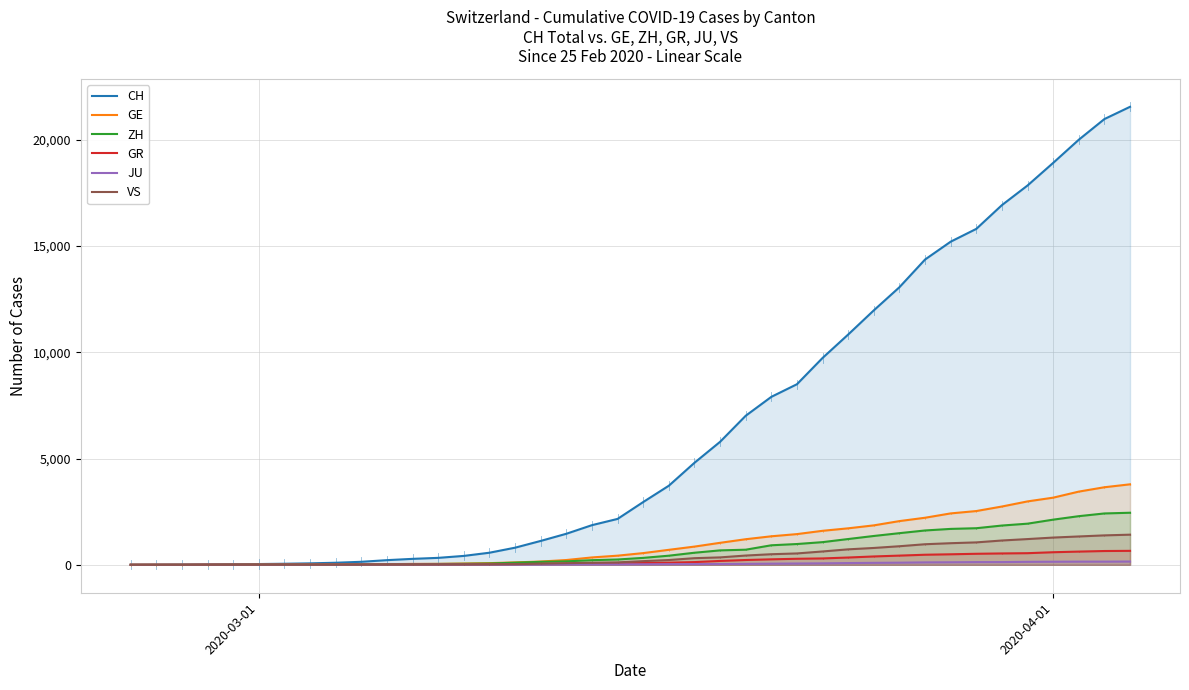

Which series has the largest total across all categories?

CH